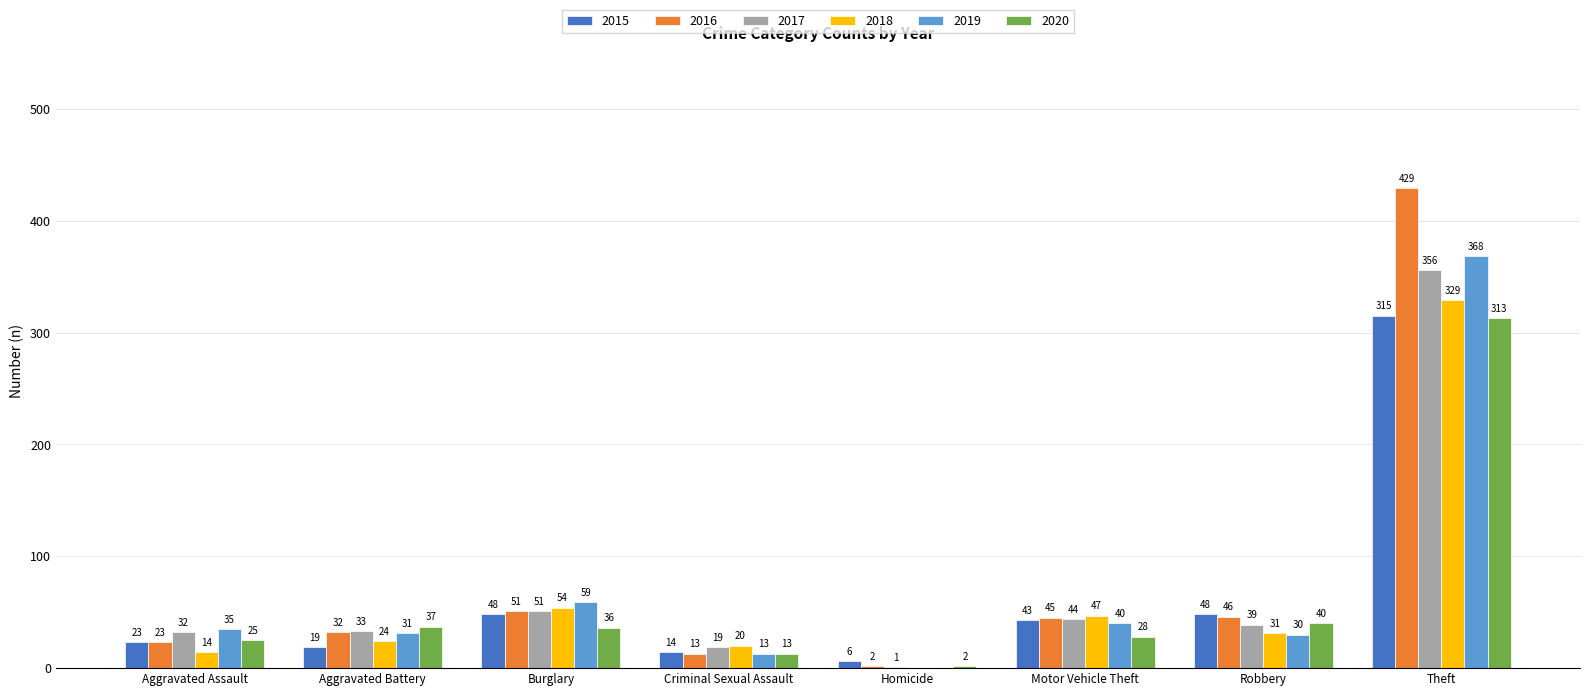

What are all the series names shown in the legend?

2015, 2016, 2017, 2018, 2019, 2020